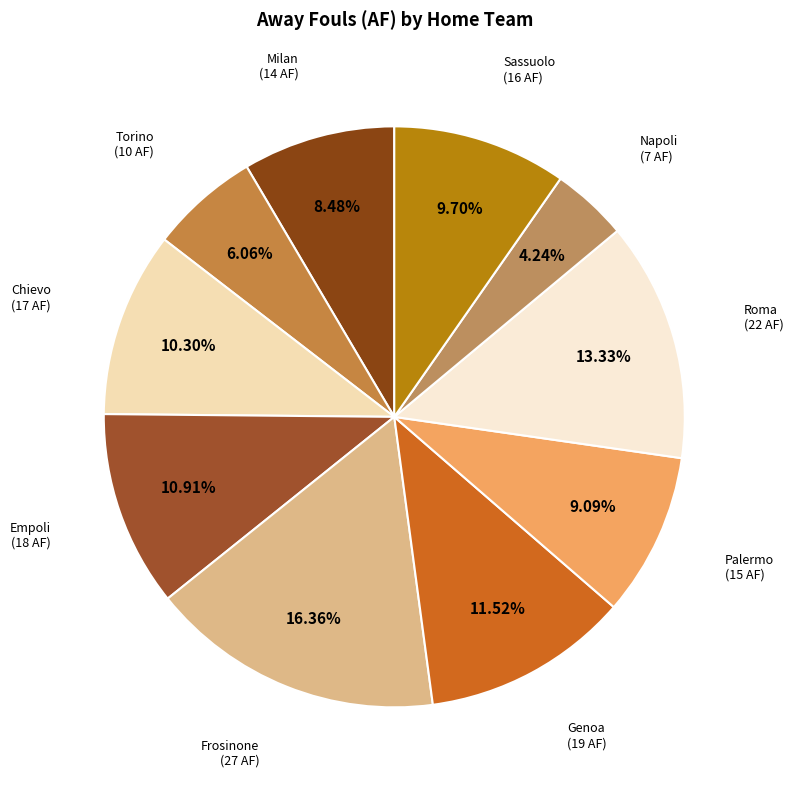

To the nearest percent, what portion does Torino represent?

6%